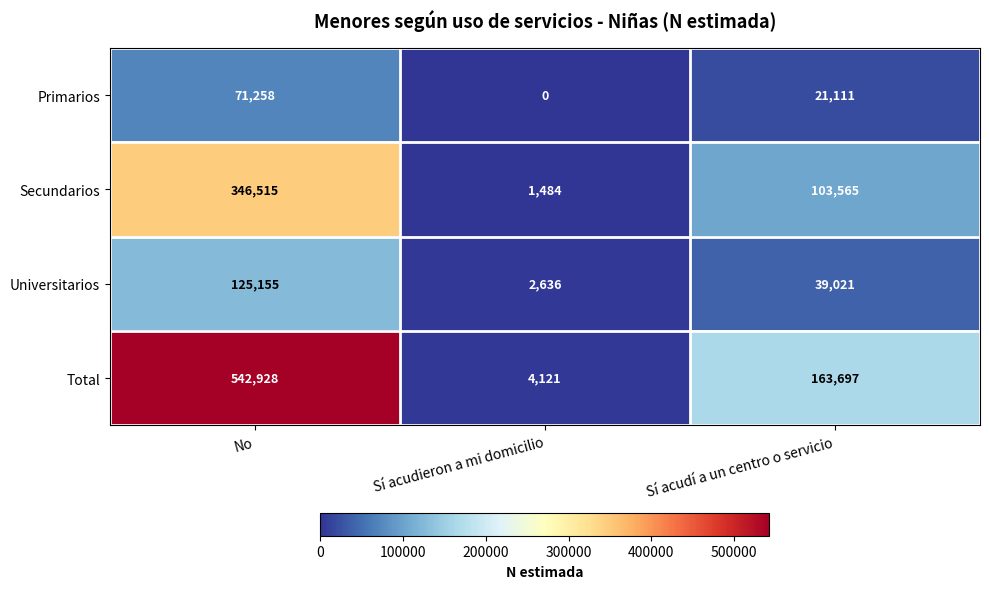

Count the number of data series in this chart.

4